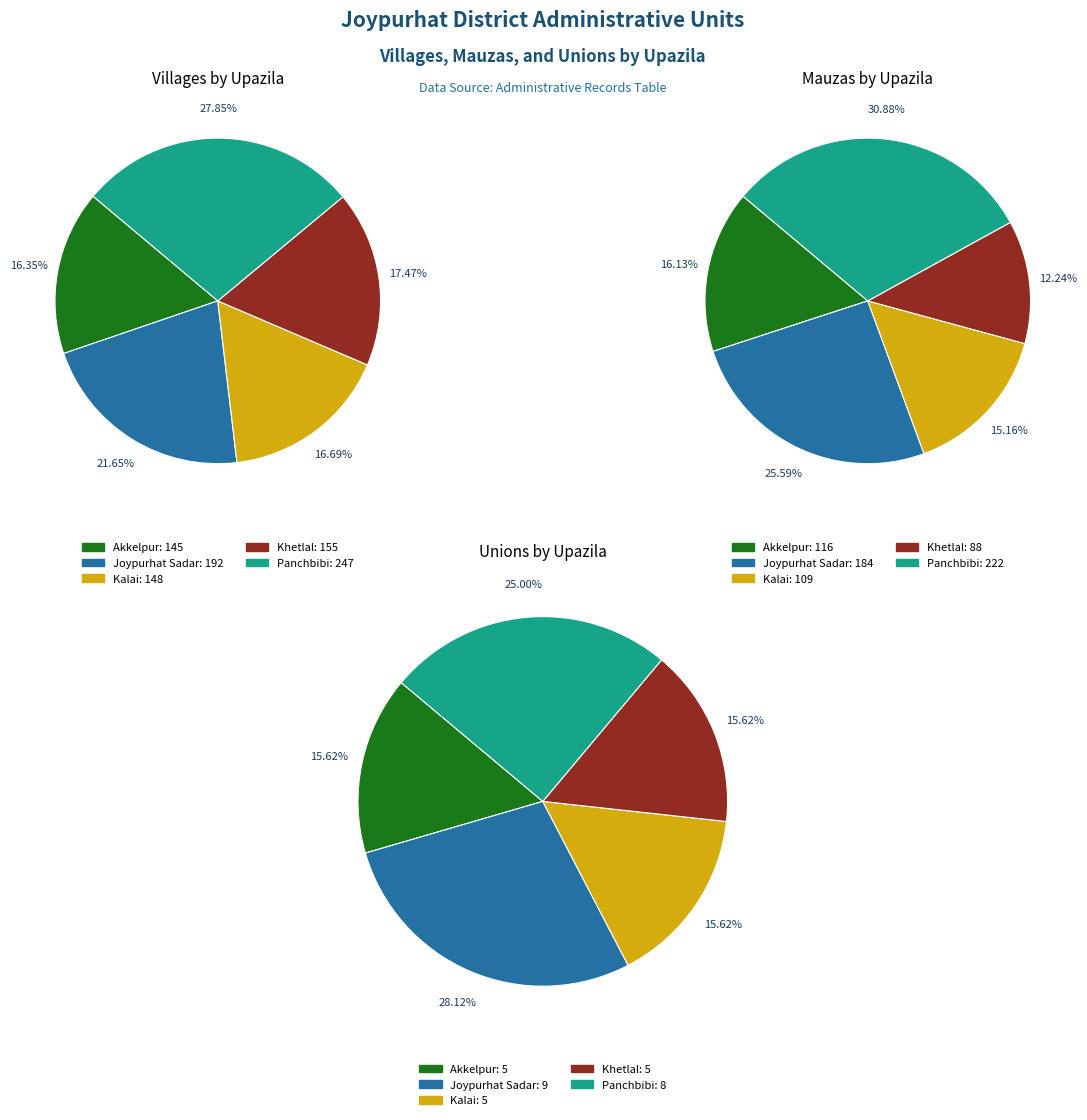

Is it true that Kalai is 15% of the pie?

True